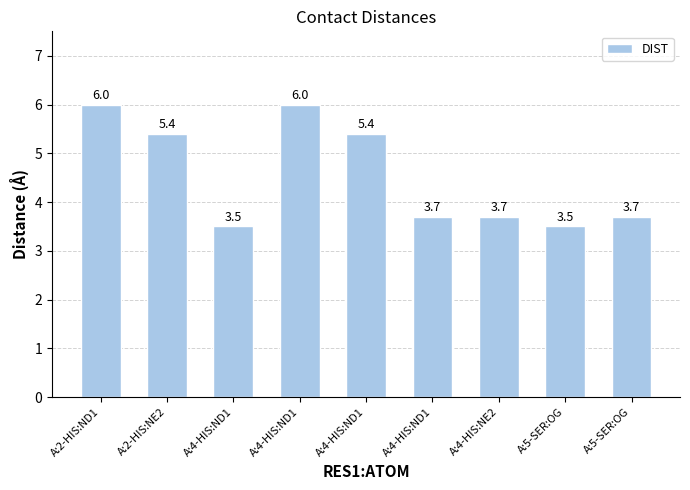

How many values are between 3 and 5?

5